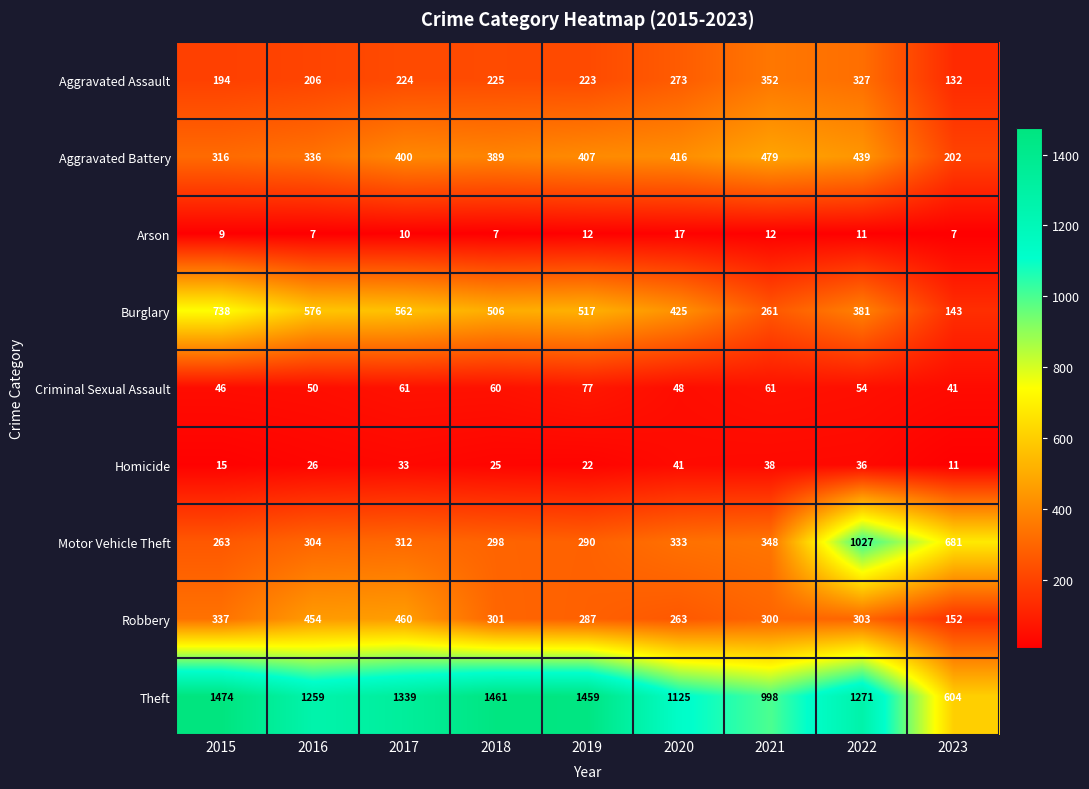

The value of Aggravated Battery at 2021 is 479. True or false?

True